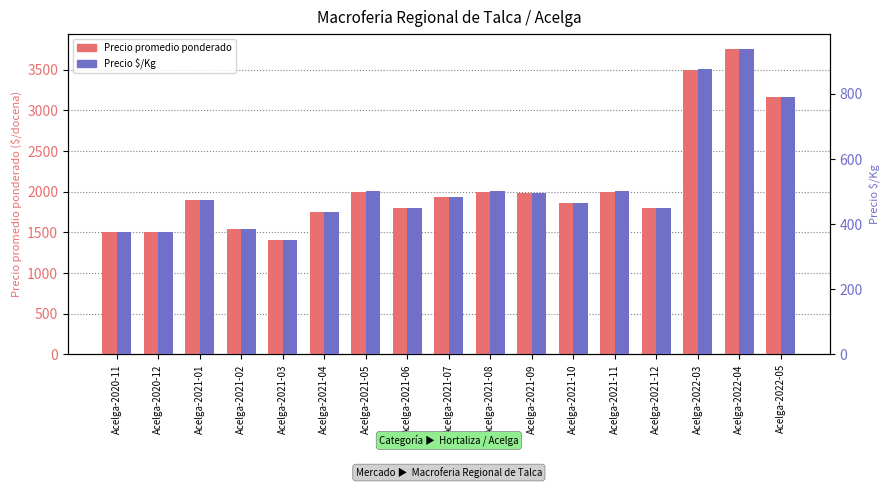

Which series has the widest spread of values?

Precio promedio ponderado